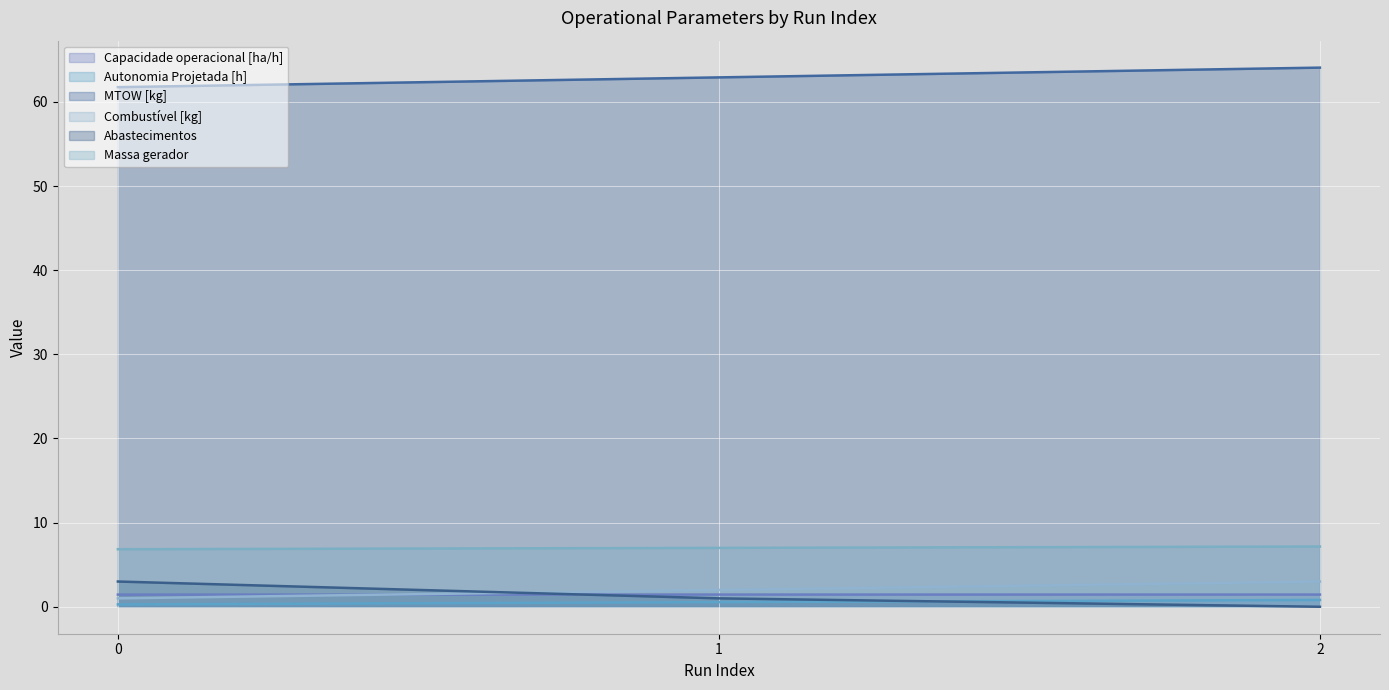

Where does the Massa gerador (line) series first go above 7?

2